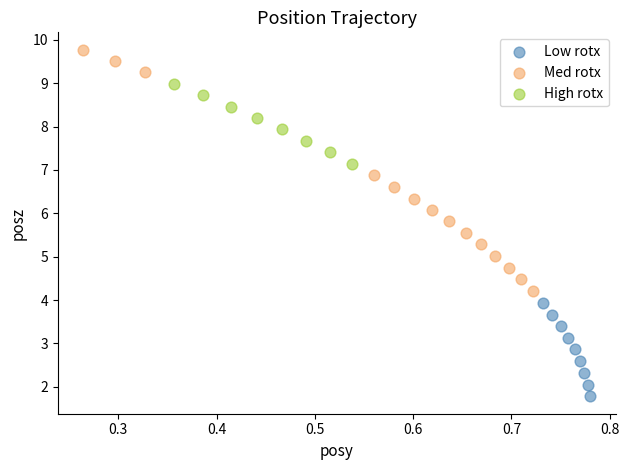

What are all the series names shown in the legend?

Low rotx, Med rotx, High rotx